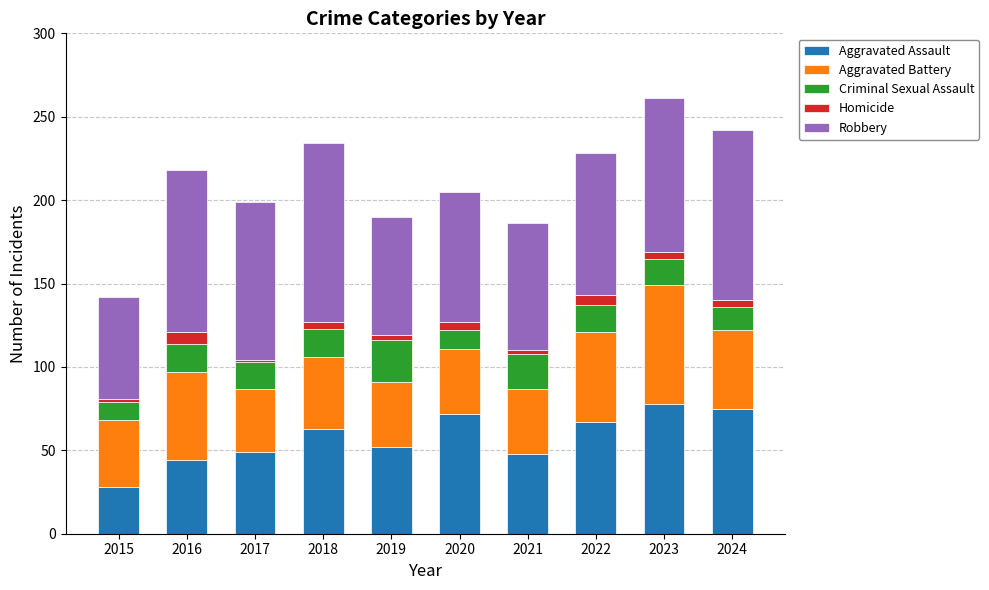

What is the lowest value of the Aggravated Assault series?

28